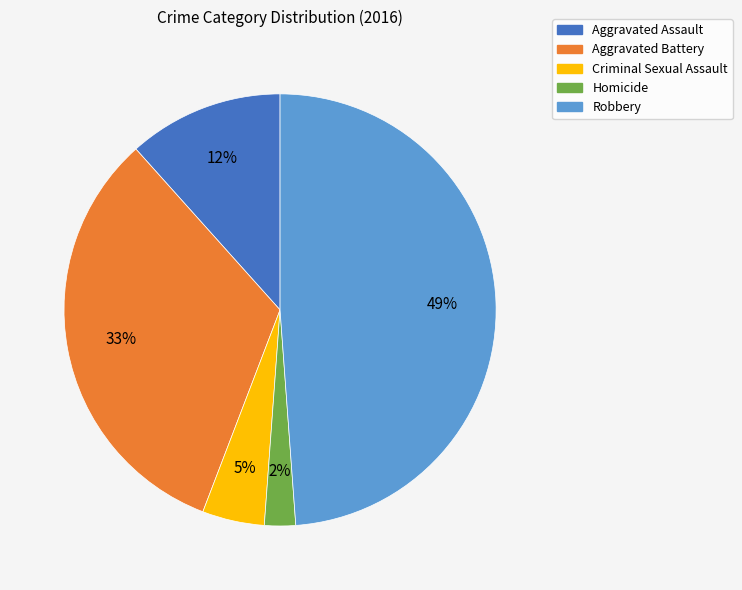

Is Aggravated Assault the majority of the pie?

No